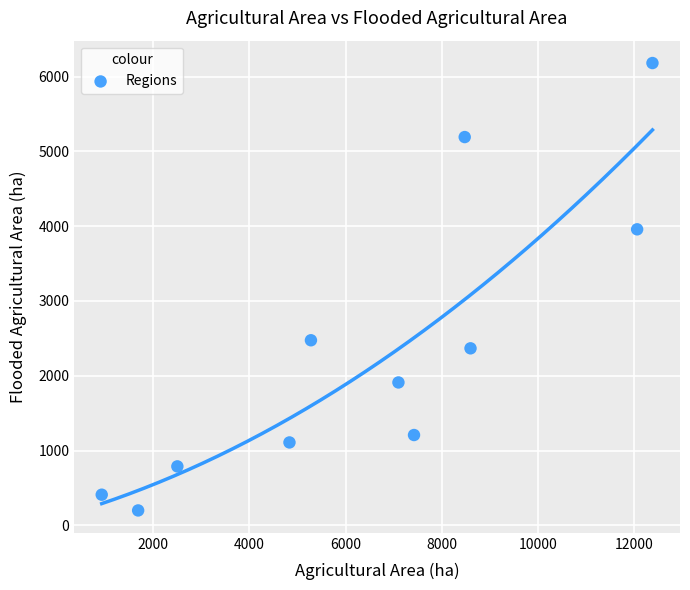

What is the range of X values (max minus min)?

11450.9